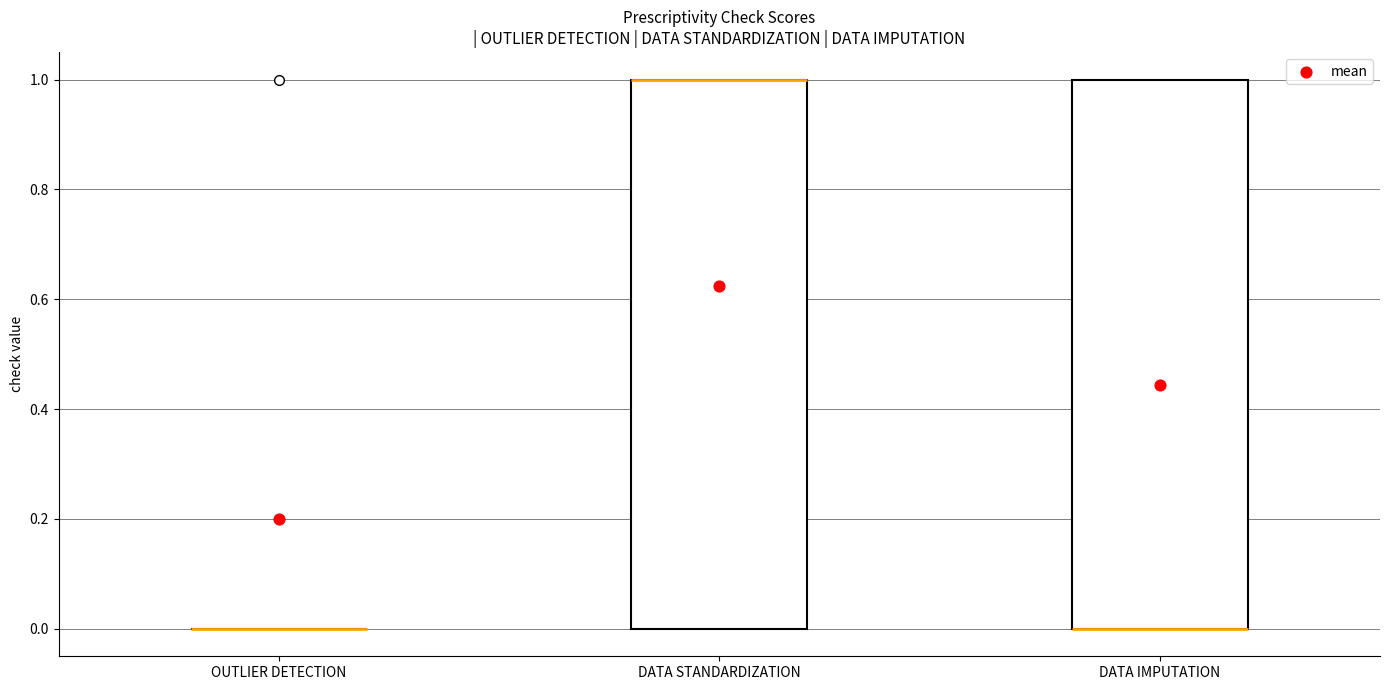

Reading left to right, transcribe this box plot: for each box, give where its median line is, the range the box spans, and where its two whiskers end, as read against the y-axis. The values are not printed on the chart, so give them approximately, as read against the axis.

OUTLIER DETECTION: box collapsed to a line at 0, whiskers 0 to 0
DATA STANDARDIZATION: median 1 (drawn on the box's upper edge), box 0 to 1, whiskers 0 to 1
DATA IMPUTATION: median 0 (drawn on the box's lower edge), box 0 to 1, whiskers 0 to 1